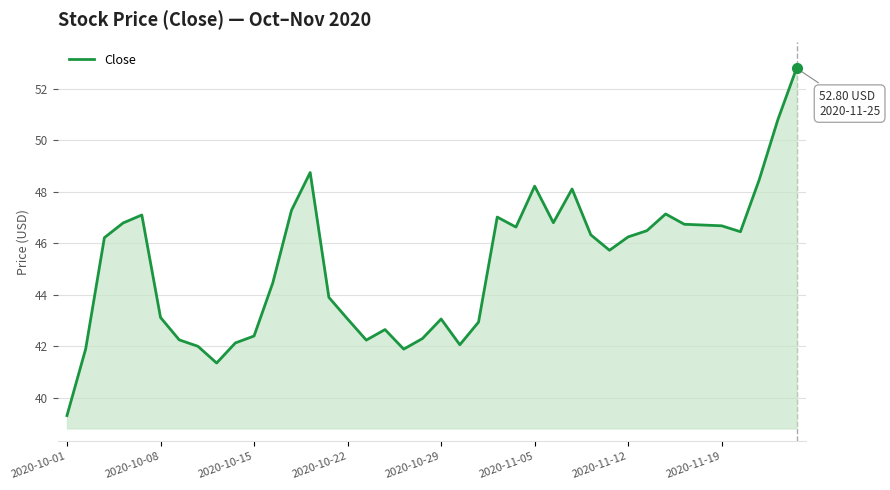

What is the greatest value displayed?

52.8